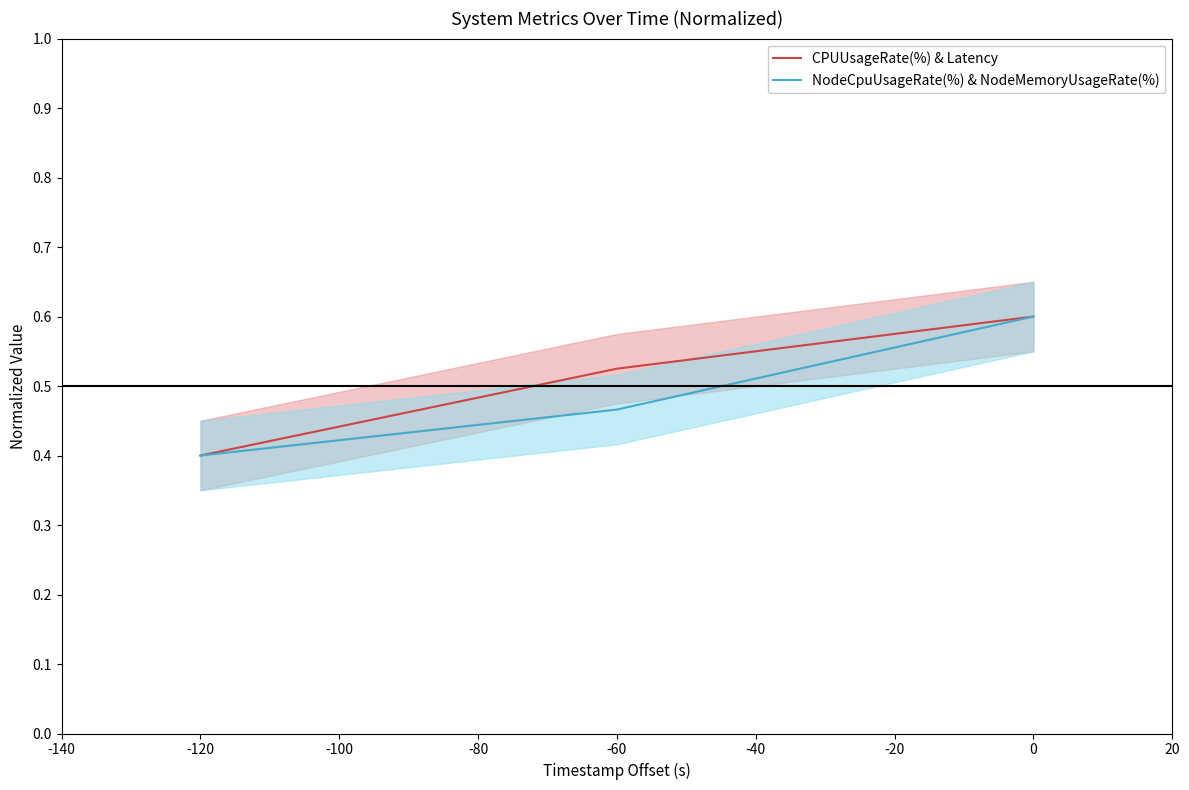

Reading right to left, extract all data points from this chart.

CPUUsageRate(%) & Latency: 0.6	0.5	0.4
NodeCpuUsageRate(%) & NodeMemoryUsageRate(%): 0.6	0.5	0.4